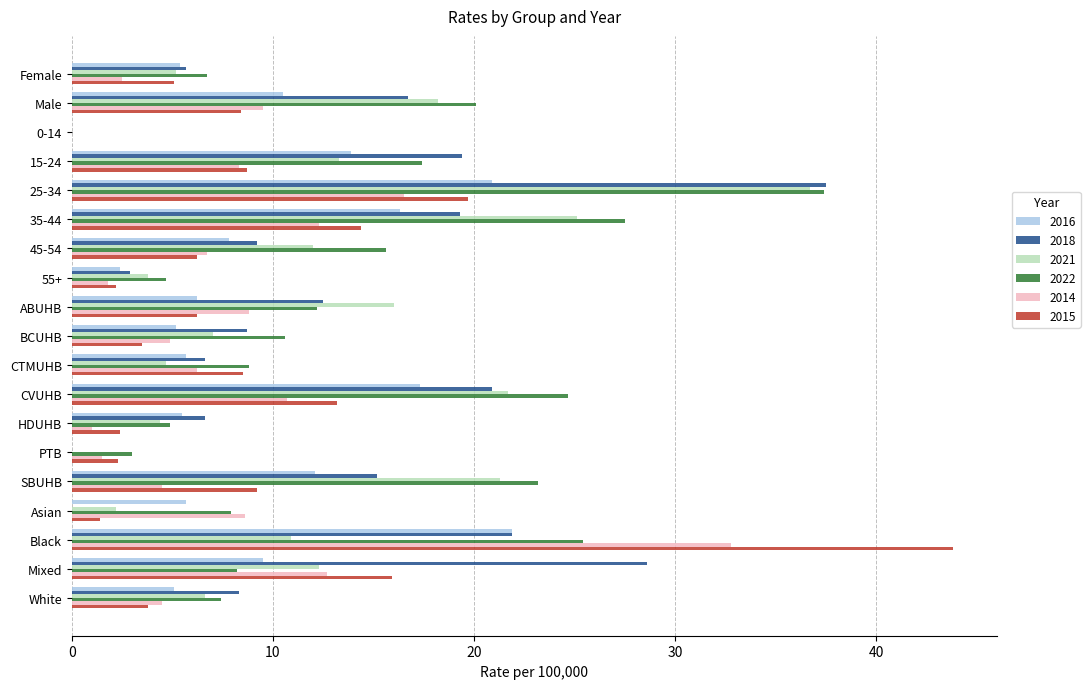

What is the greatest value displayed?

43.8